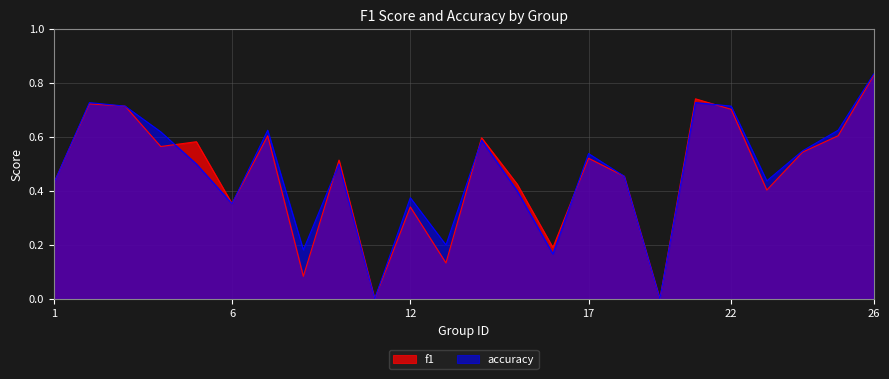

What is the greatest value displayed?

0.8